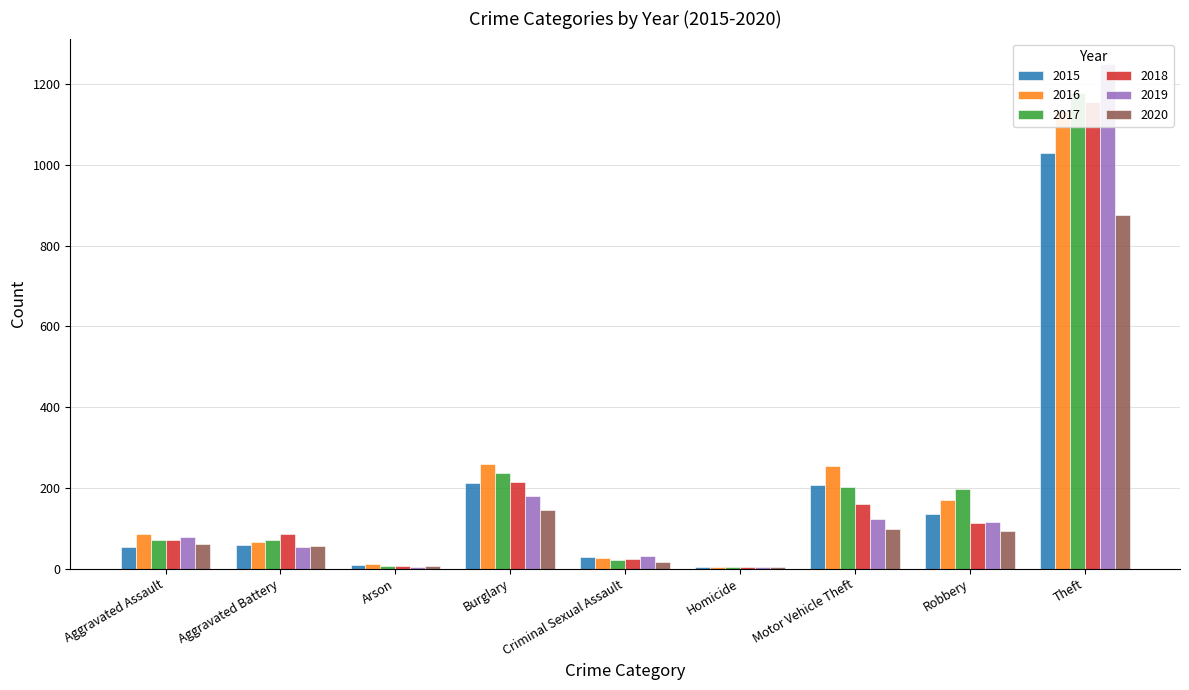

How many groups of bars are there?

9